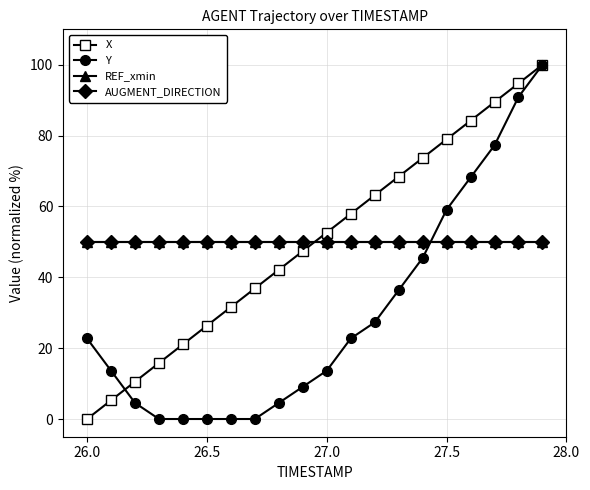

Does the chart have visible grid lines?

Yes